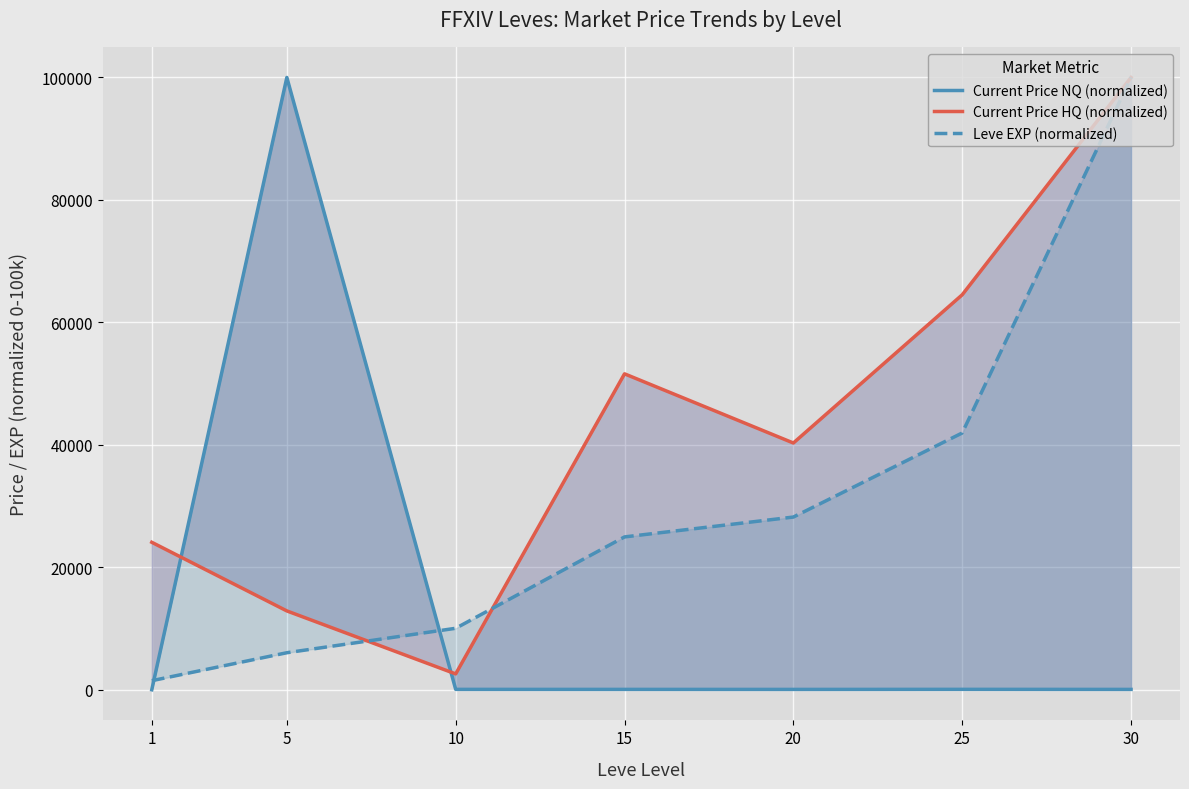

What is the sum of the Leve EXP (normalized) values at 1 and 10?

11580.3